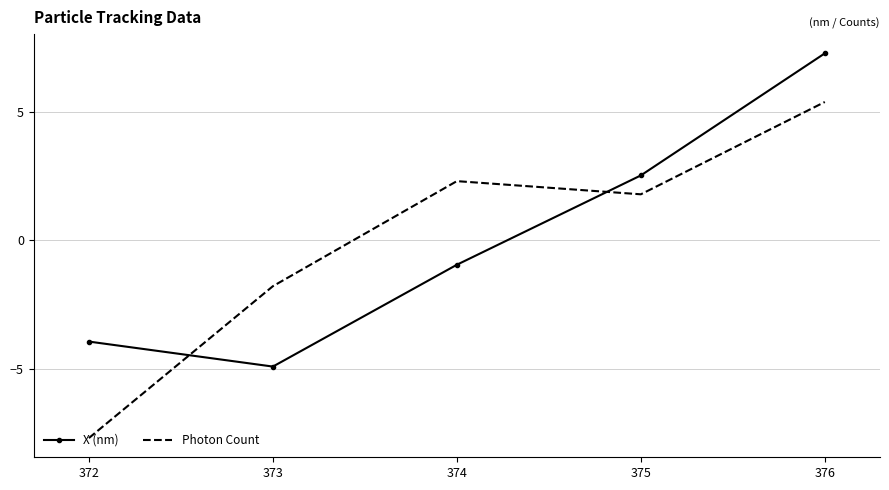

What is the difference between the second highest and minimum values in the Photon Count series?

10.0